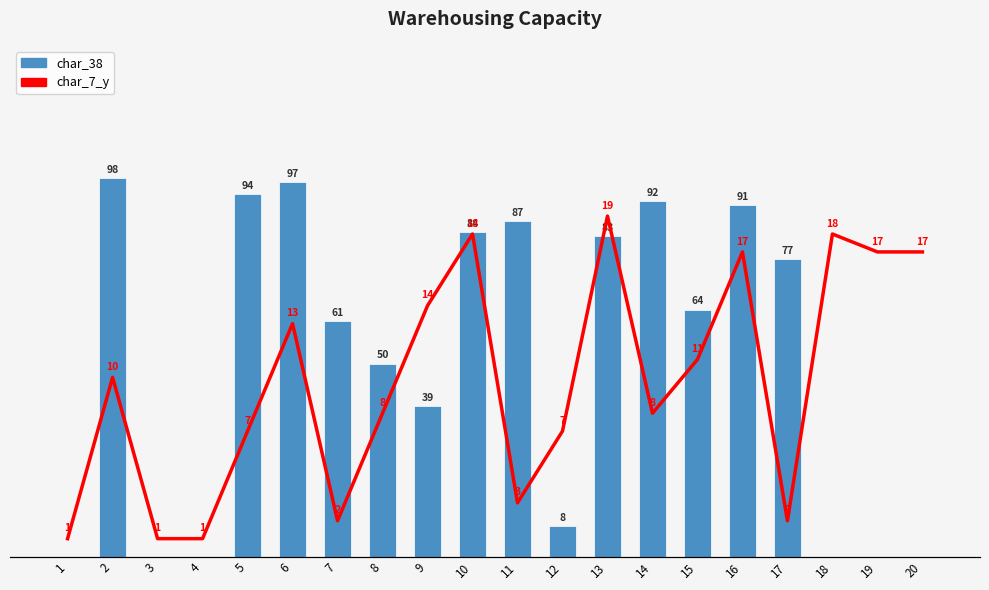

Rank the series by their maximum value, from highest to lowest.

char_38, char_7_y